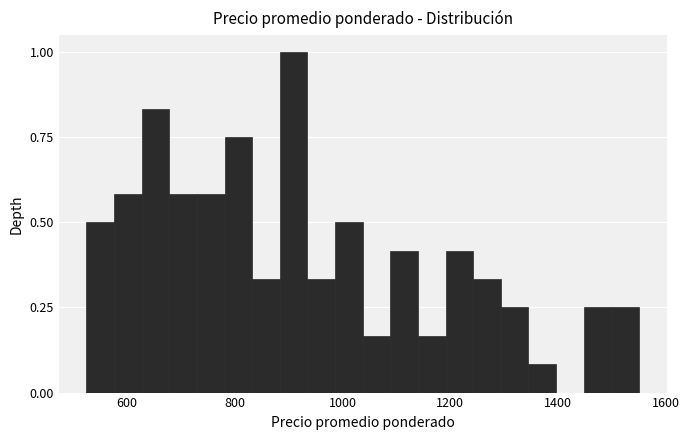

Around what value on the x-axis is the tallest bar? Give the approximate position of its centre, as read against the axis.

900